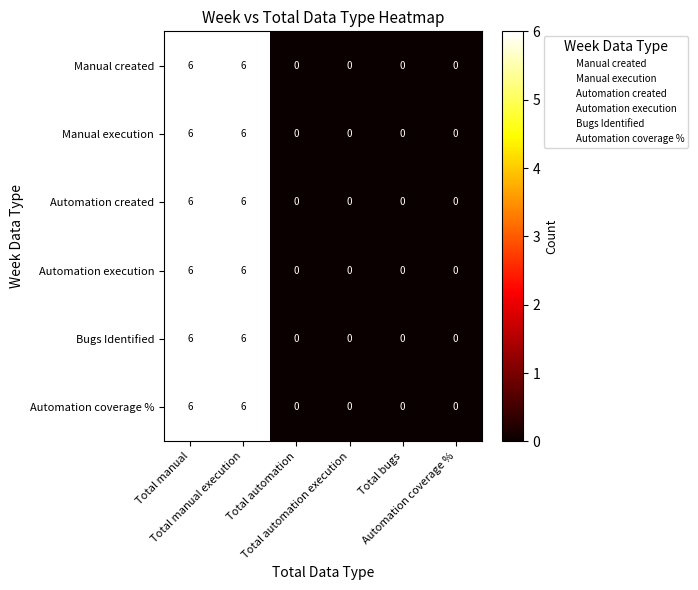

What is the sum of all Automation created values?

12